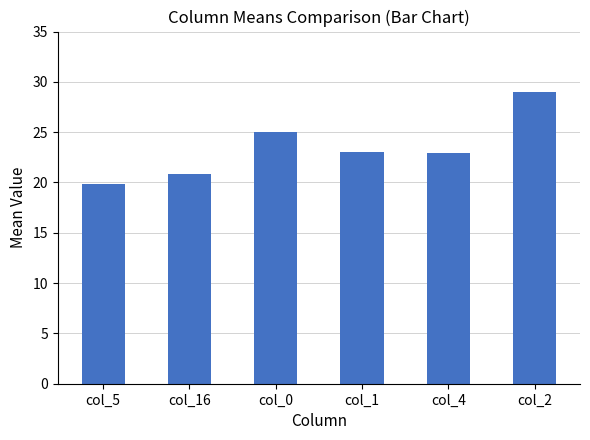

What value does the data have at col_0?

25.0